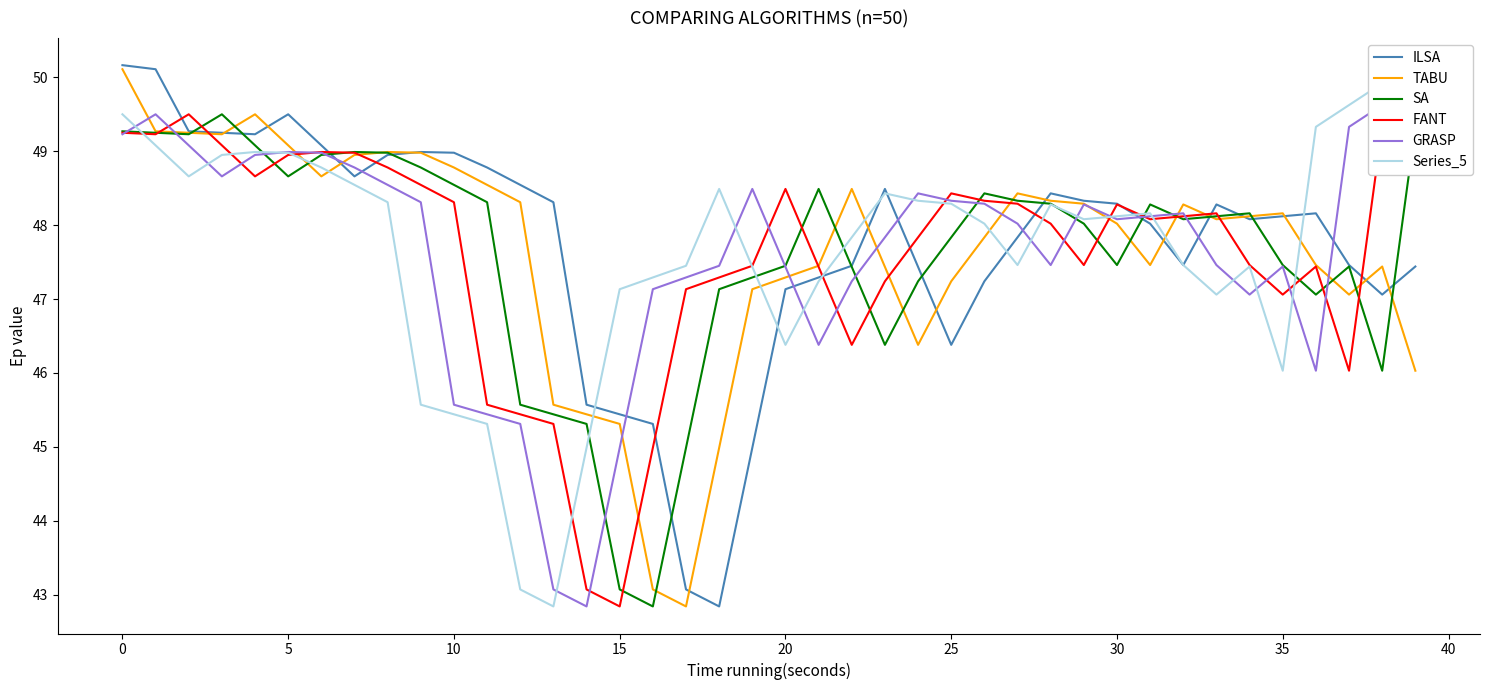

The TABU series shows 48.8 at 10. True or false?

True